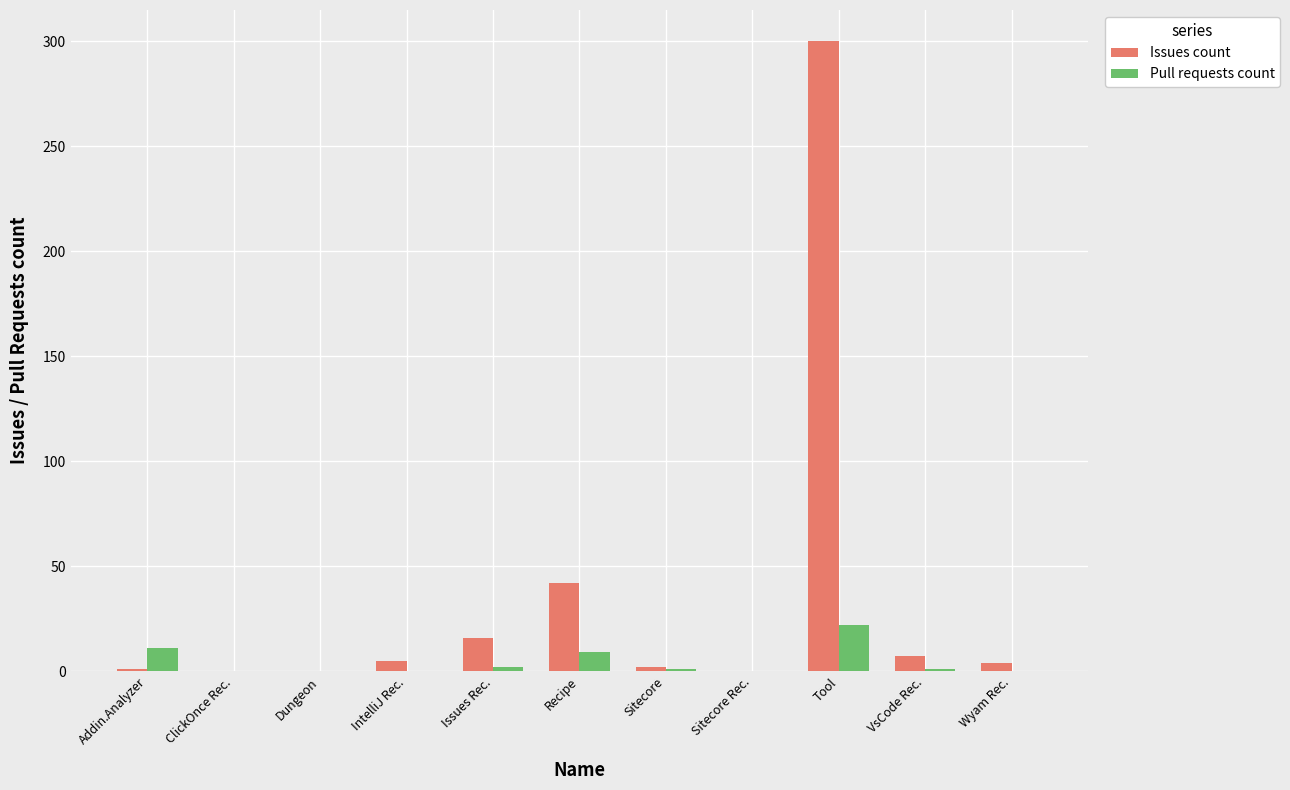

Is it true that Issues count equals 7 at VsCode Rec.?

True